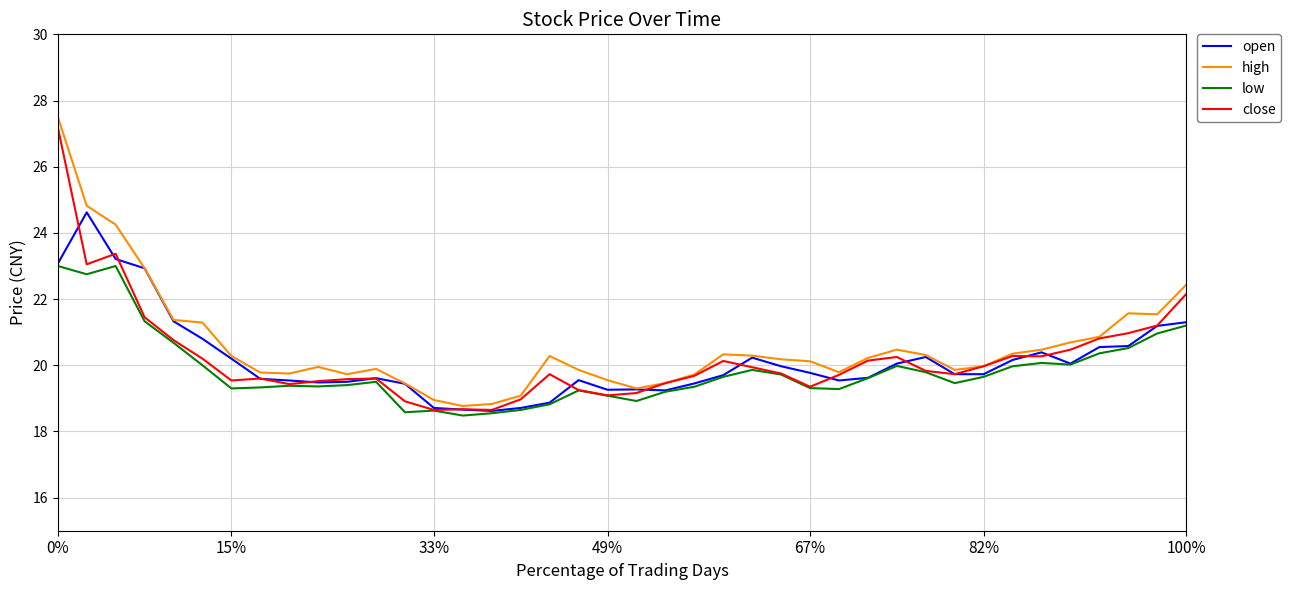

What is the minimum value shown in the chart?

18.5